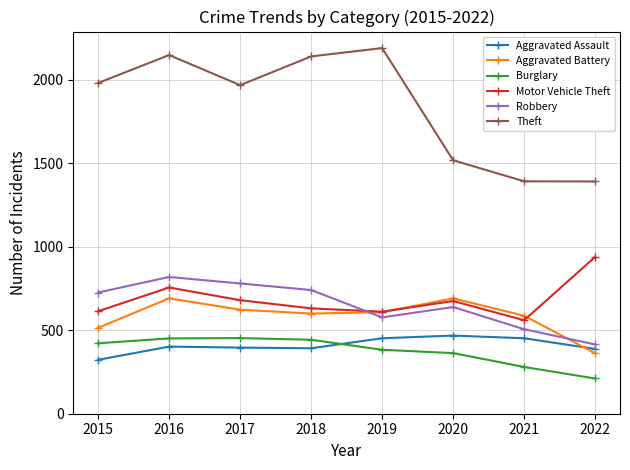

What is the value of the Burglary point at the 7th from the left?

280